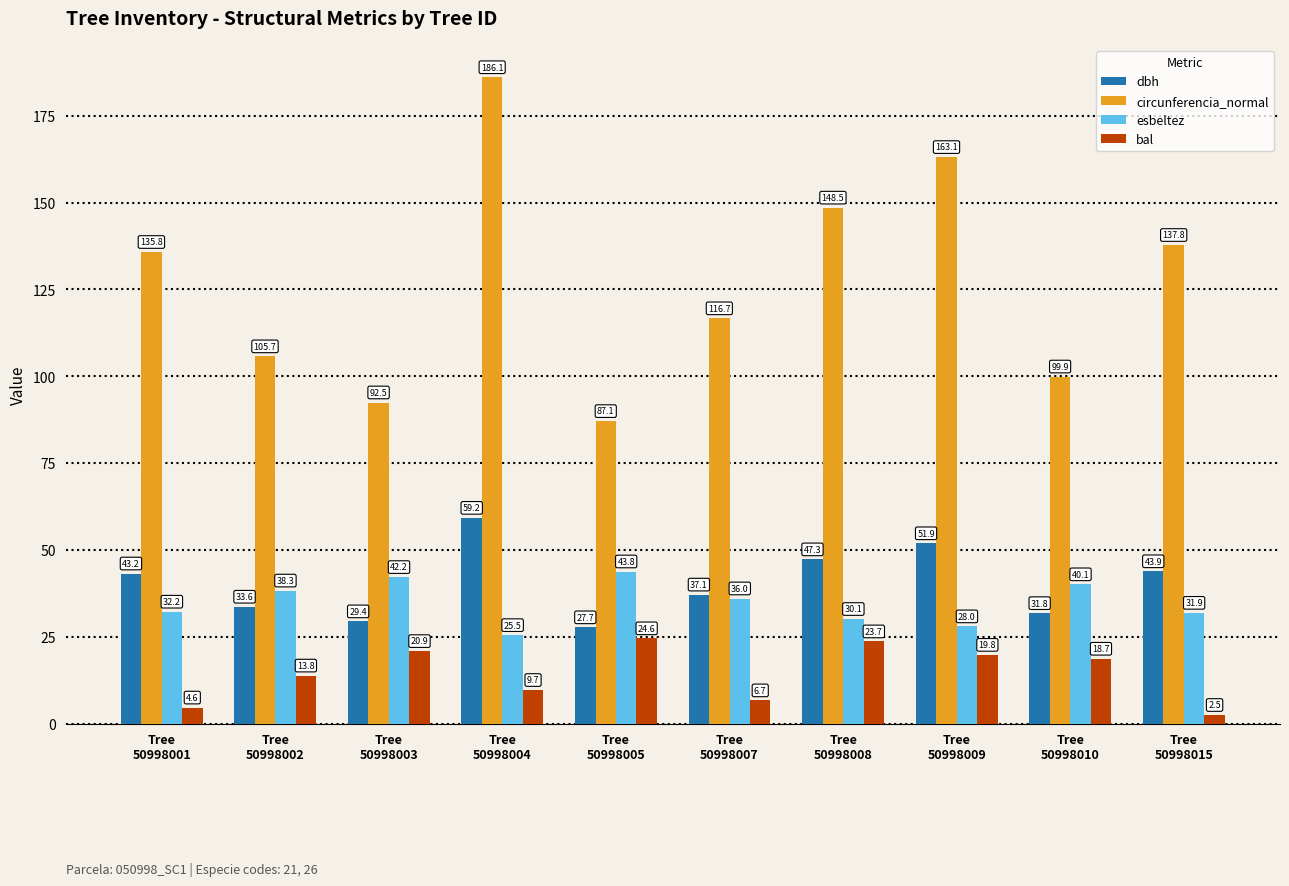

Rank the series by their maximum value, from lowest to highest.

bal, esbeltez, dbh, circunferencia_normal